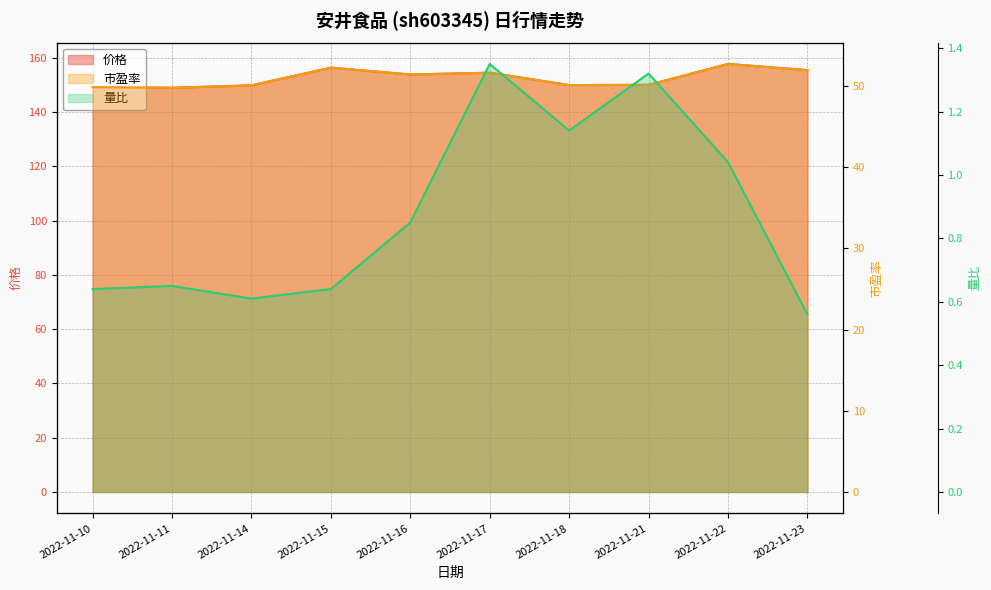

What are all the series names shown in the legend?

价格, 市盈率, 量比